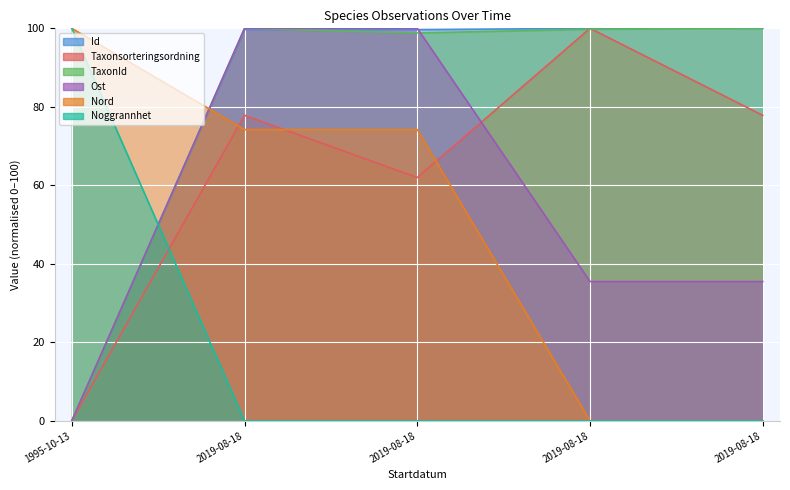

What is the maximum value shown in the chart?

100.0